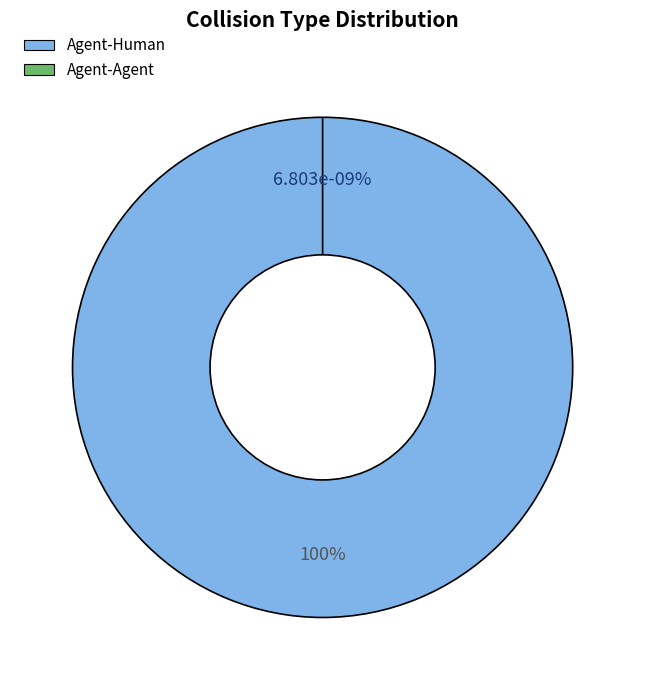

To the nearest percent, what is the average slice percentage?

50%